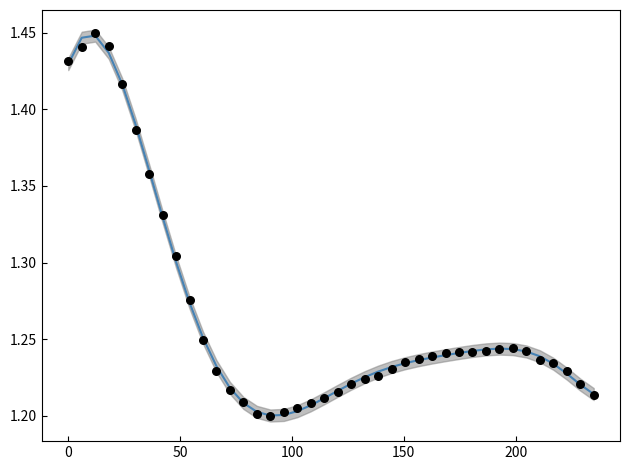

Which series contains the highest Y value?

data